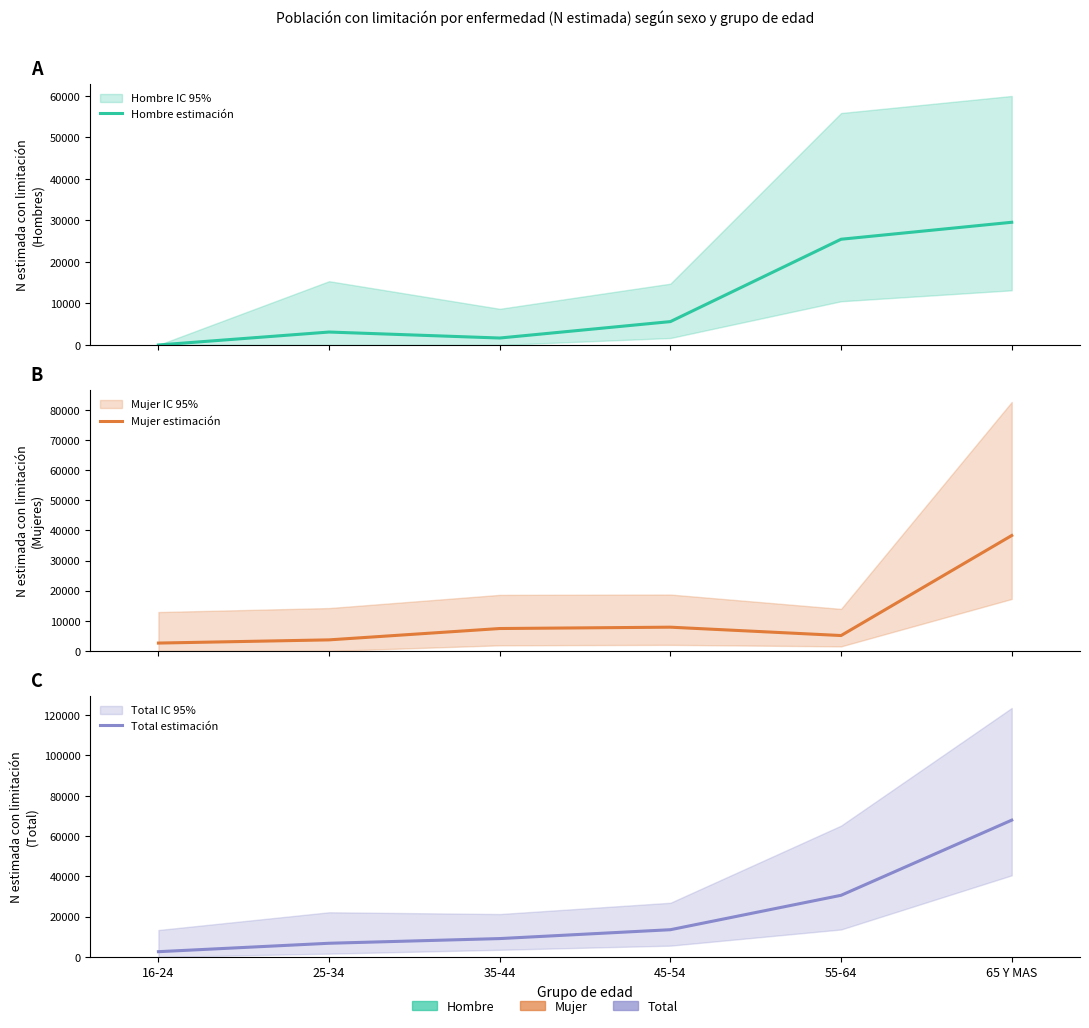

Which category has the highest value in the Hombre estimación series?

65 Y MAS